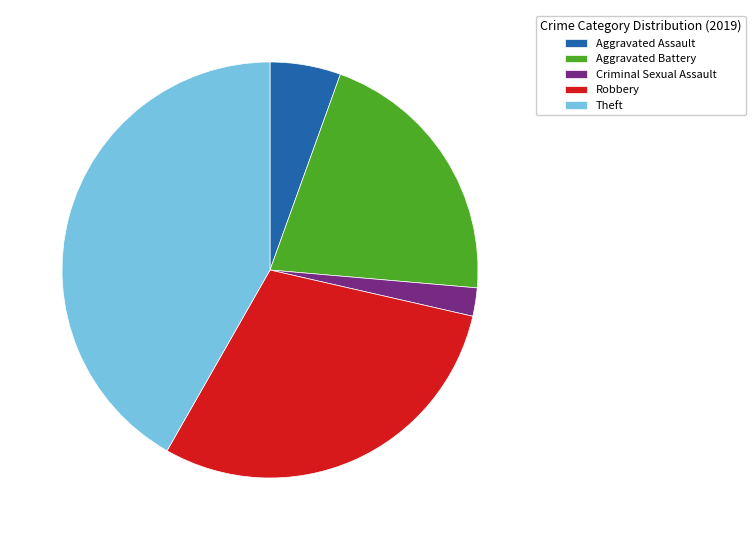

Does any single category account for the majority?

No